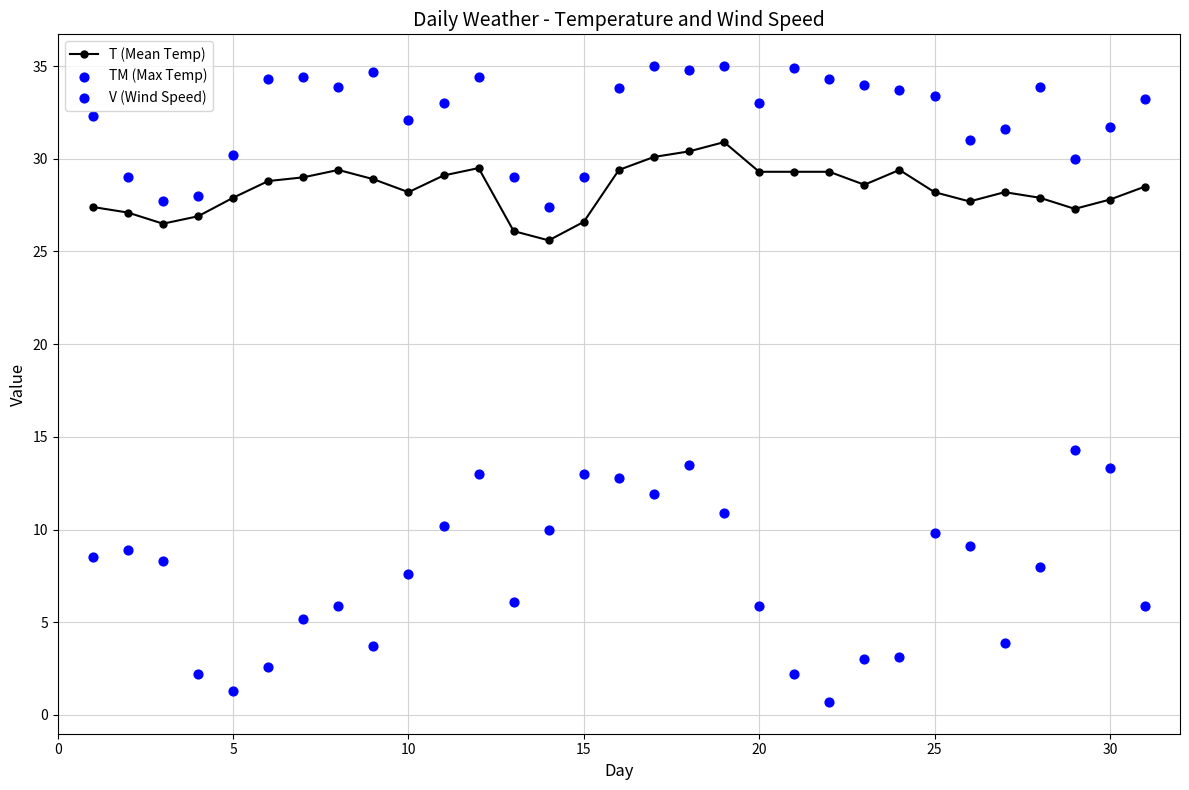

True or false: T (Mean Temp) has more than 2 points higher than both neighbors.

True